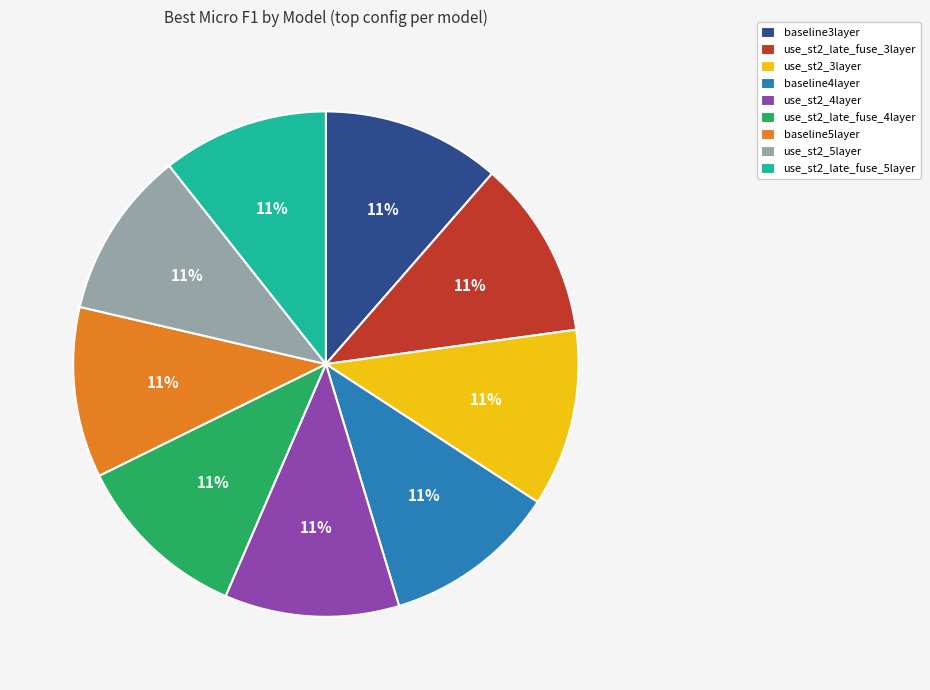

Combined, do use_st2_4layer and use_st2_3layer account for over 50%?

No